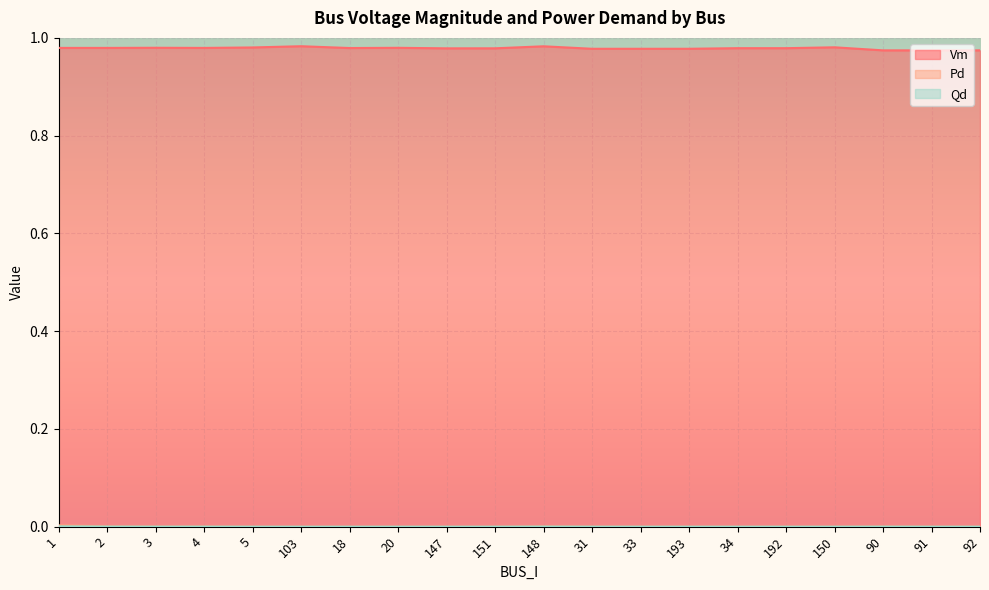

True or false: Pd and Qd intersect in this chart.

False